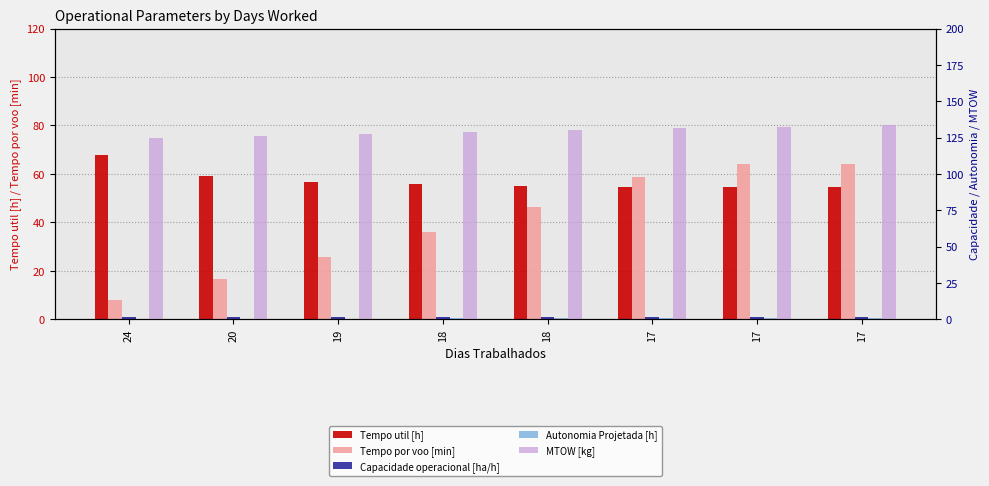

What is the highest value of the Autonomia Projetada [h] series?

1.1